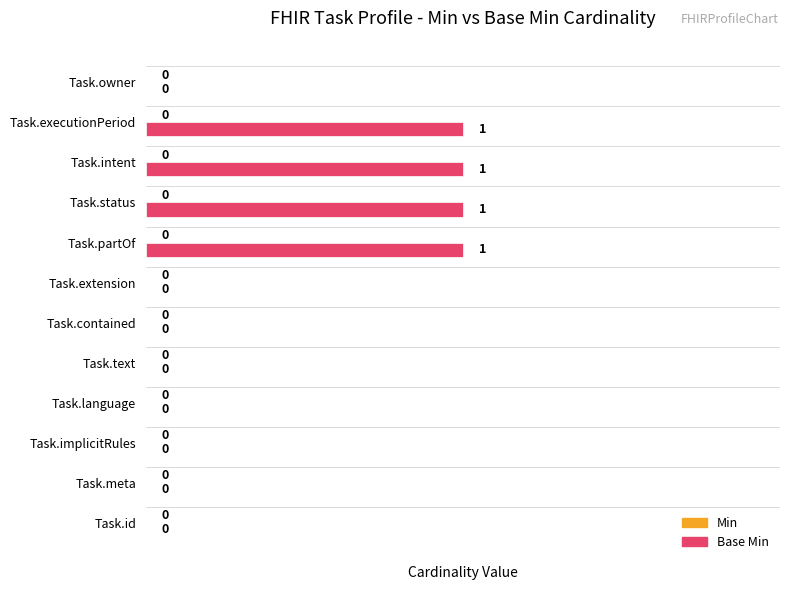

Which has a higher value, Task.intent or Task.owner?

Task.intent